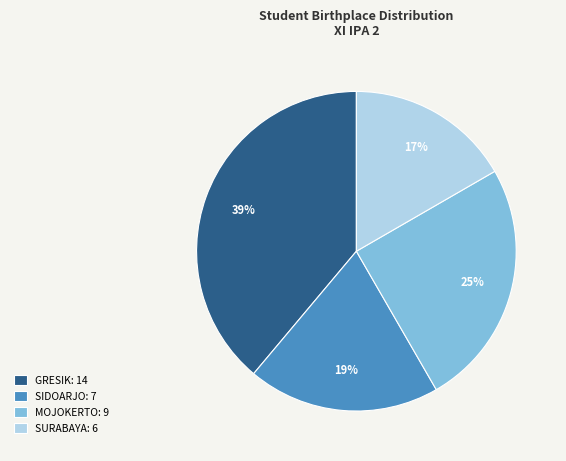

The SIDOARJO slice represents 19% of the pie. True or false?

True